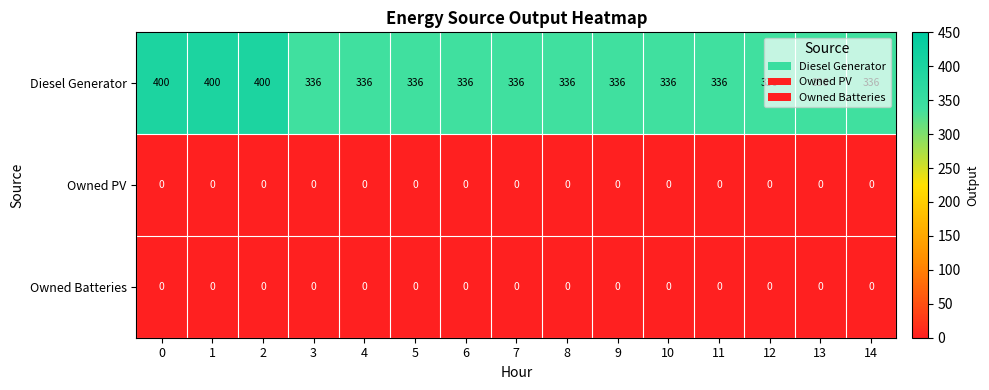

What is the sum of all Diesel Generator values?

5232